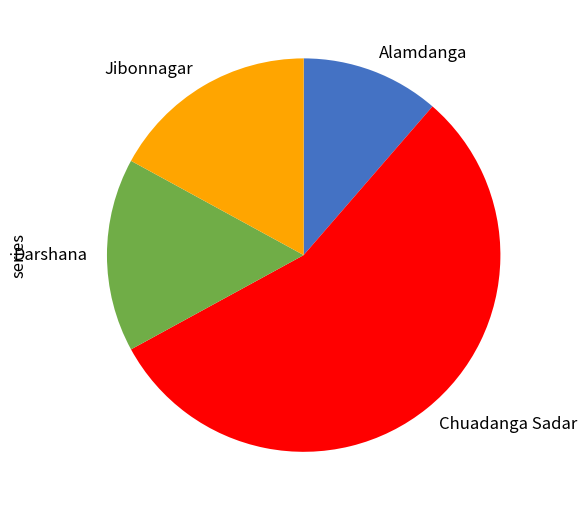

The Alamdanga slice represents 11% of the pie. True or false?

True